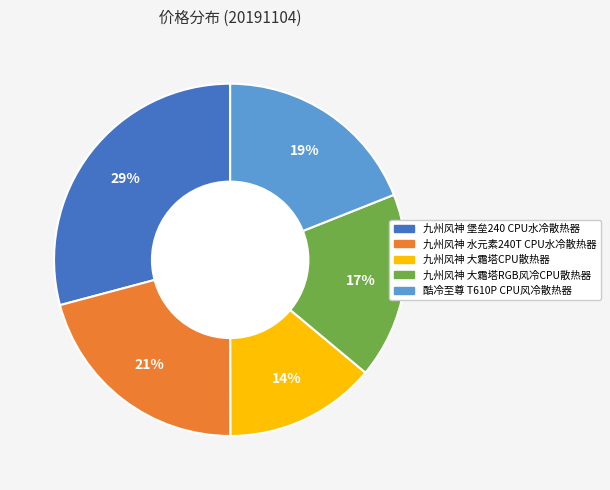

True or false: 九州风神 大霜塔RGB风冷CPU散热器 accounts for 17% of the total.

True